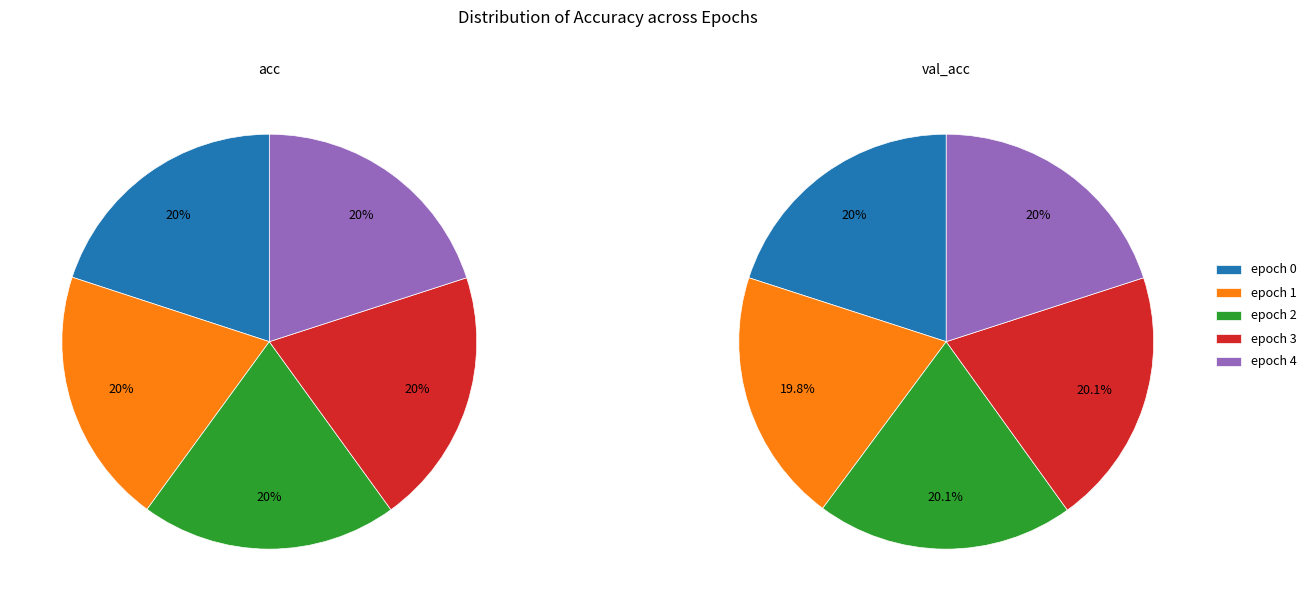

Count the number of slices in the pie.

5